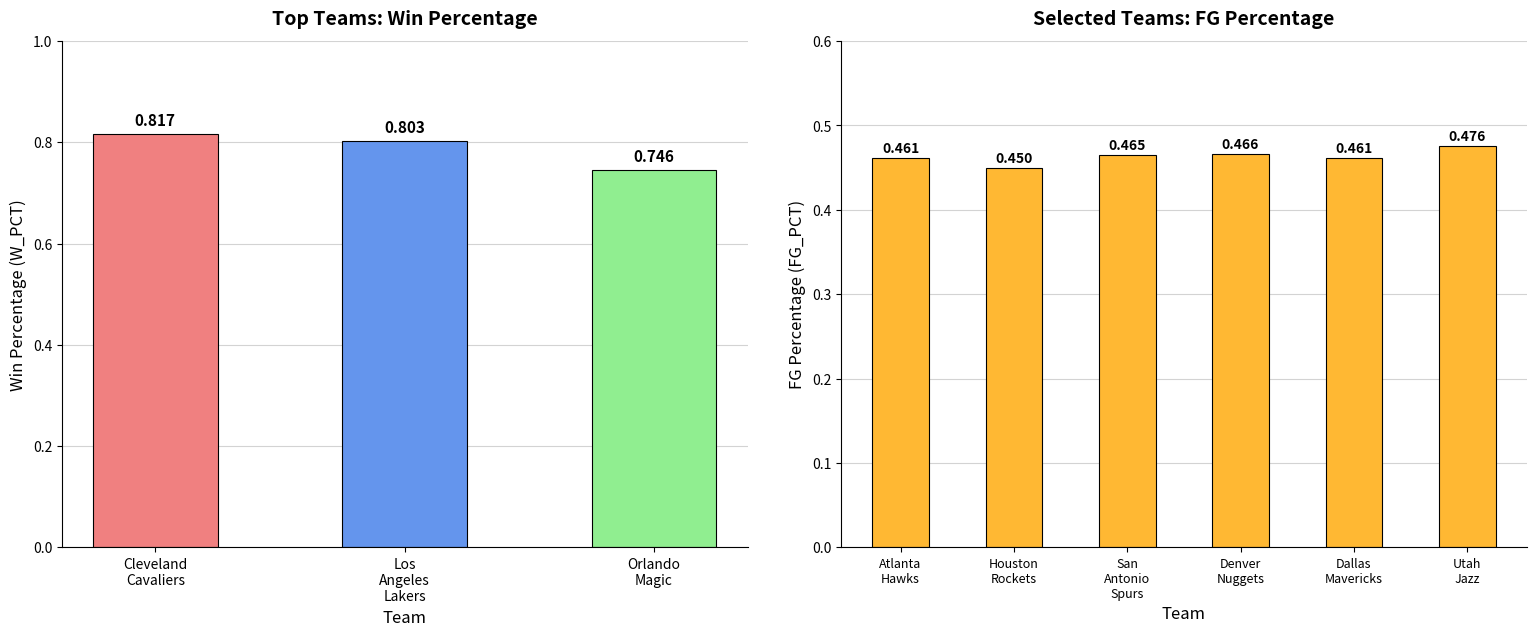

Does the chart contain any negative values?

No